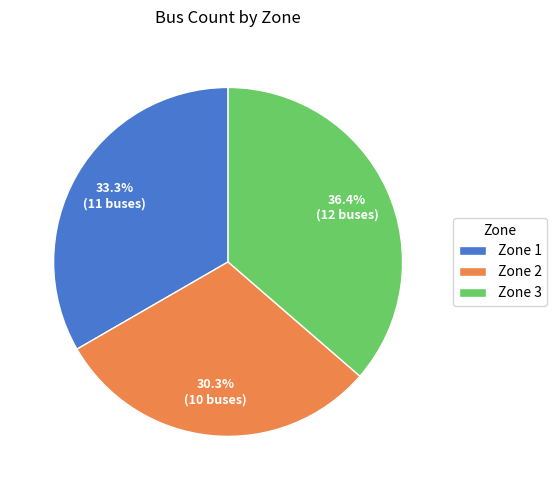

Between Zone 1 and Zone 3, which is larger?

Zone 3